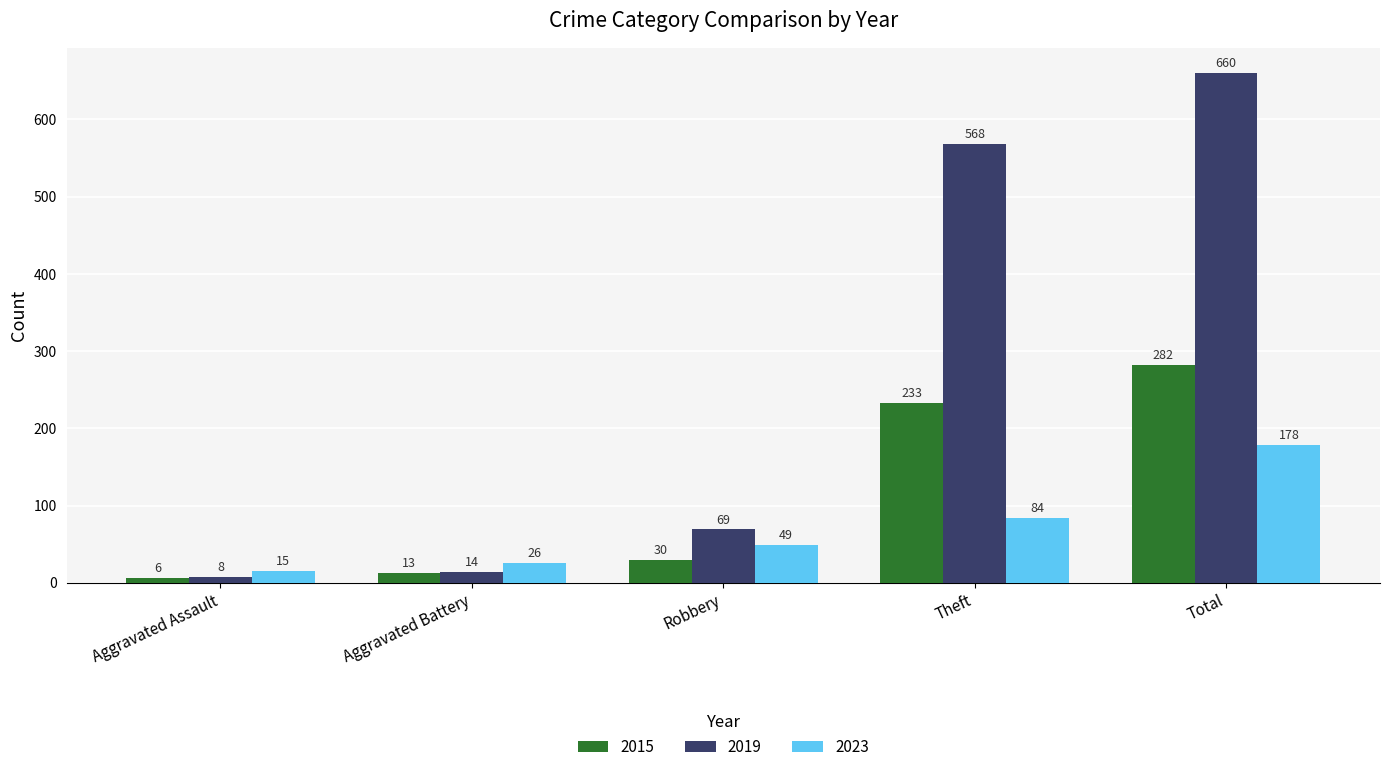

Between Aggravated Assault and Theft, which series saw the biggest shift?

2019